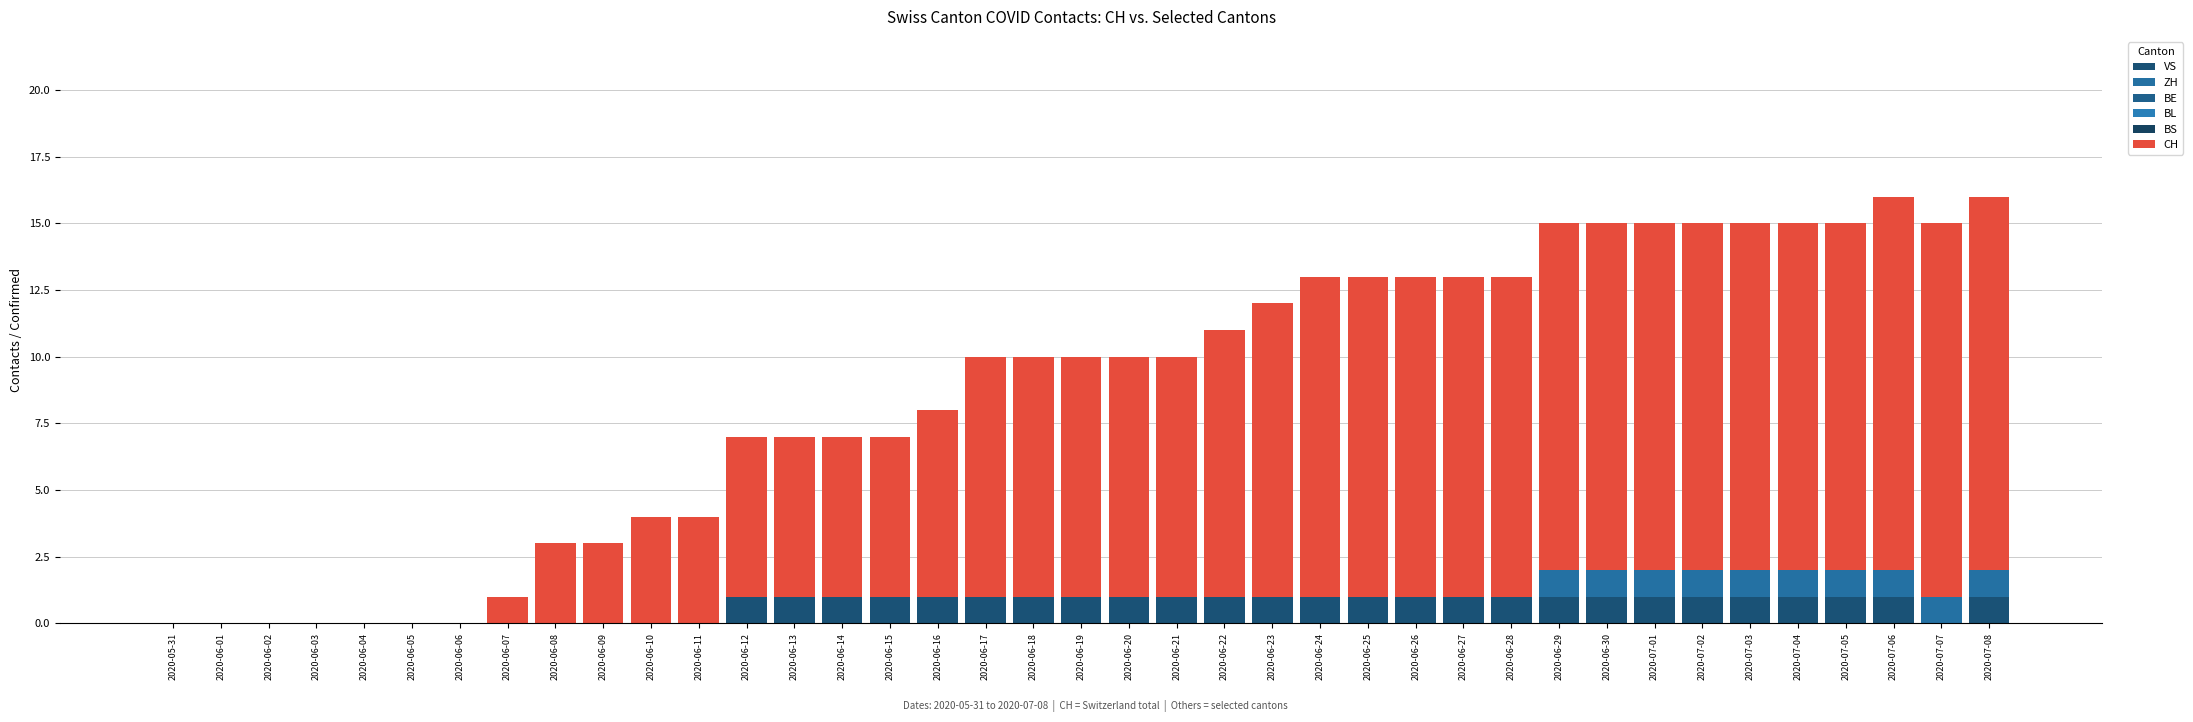

Which series has the largest range (max minus min)?

CH